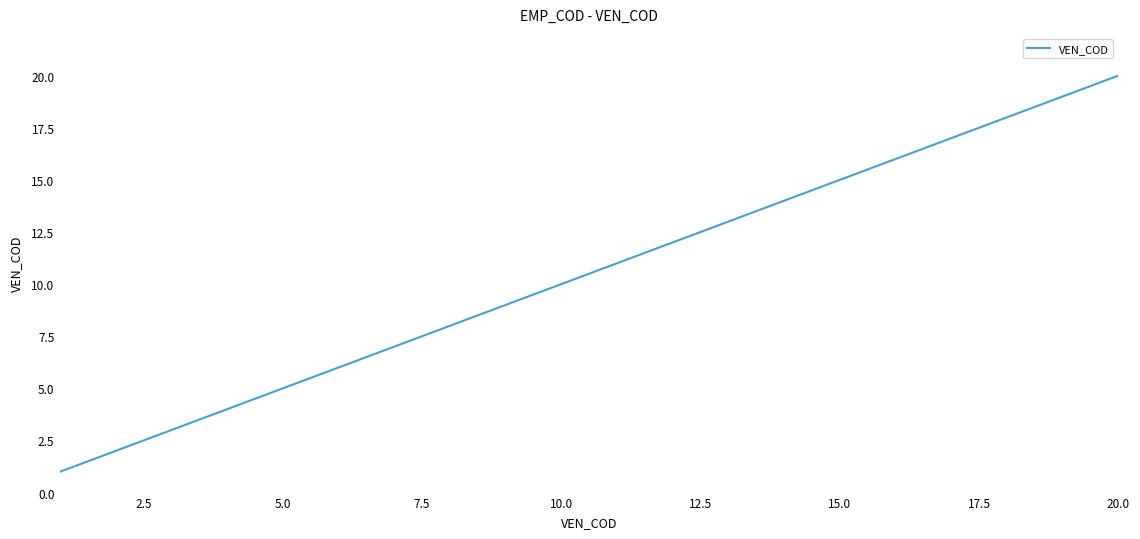

What is the greatest value displayed?

20